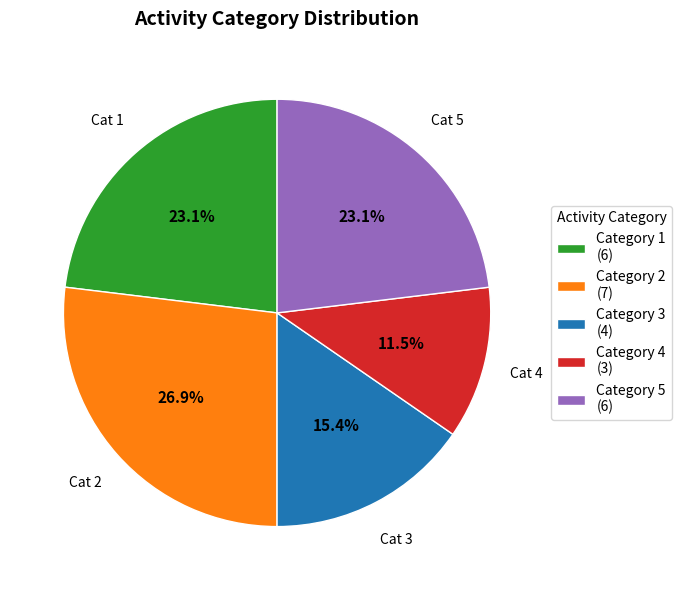

What is the total percentage of Category 5 (6) and Category 2 (7)?

50.0%